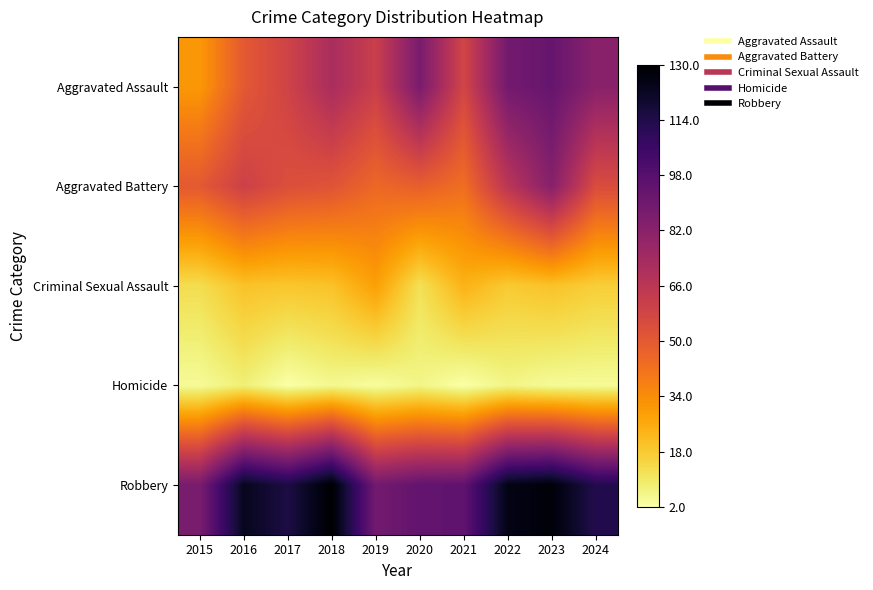

List the series in order of their peak value, highest first.

Robbery, Aggravated Assault, Aggravated Battery, Criminal Sexual Assault, Homicide